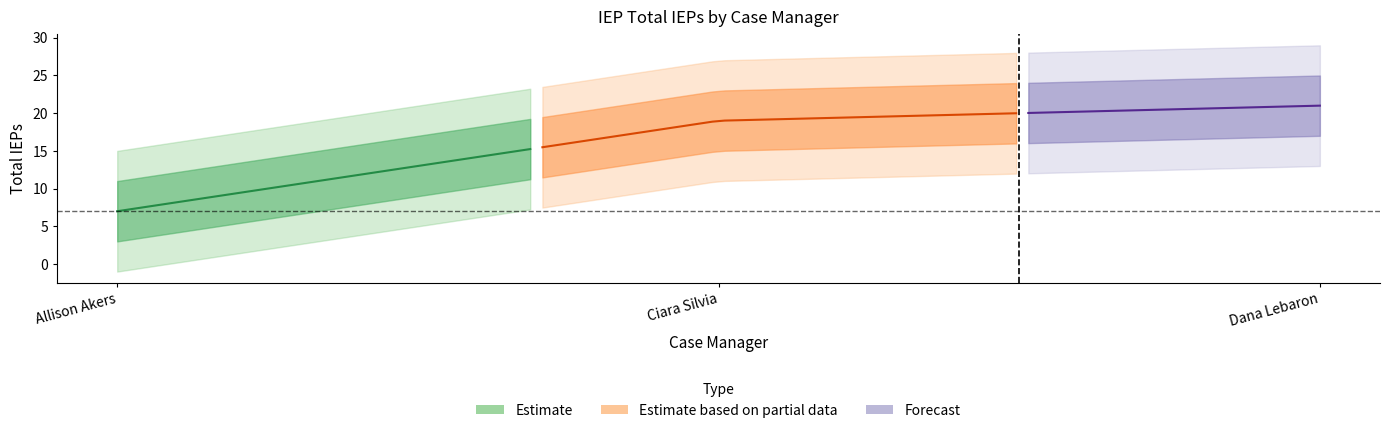

True or false: Expired IEP has more than 2 points higher than both neighbors.

False